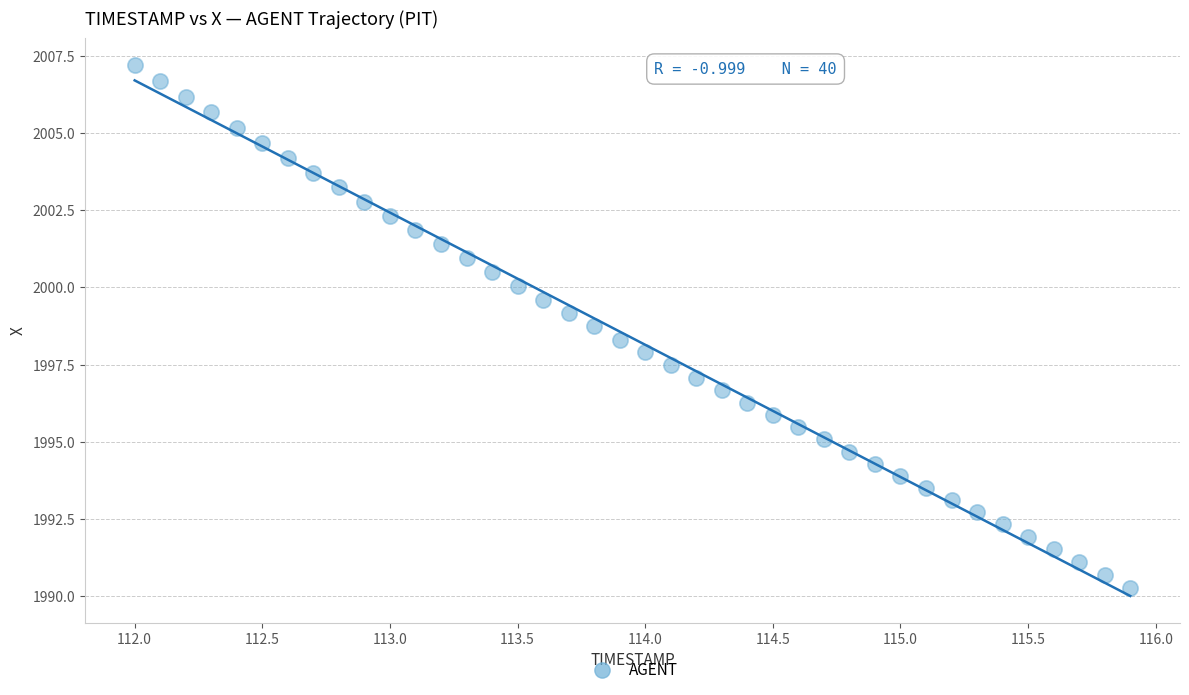

What is the range of X values (max minus min)?

3.9